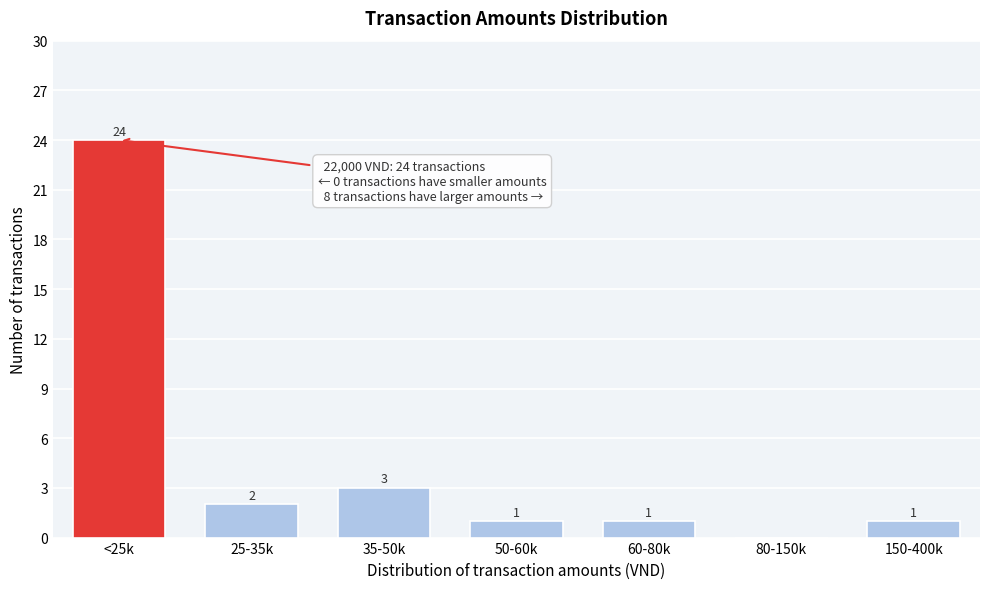

At which label does the data first exceed 1?

<25k